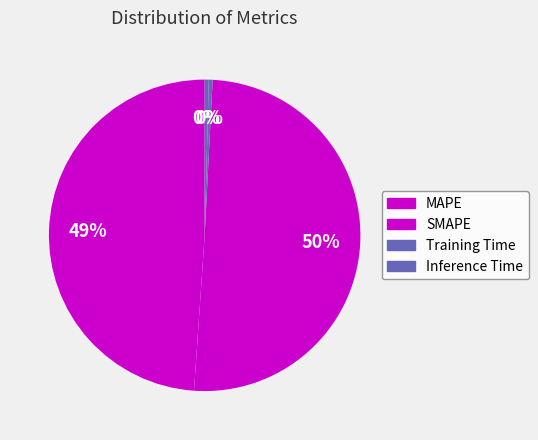

Combined, do Training Time and MAPE account for over 50%?

No